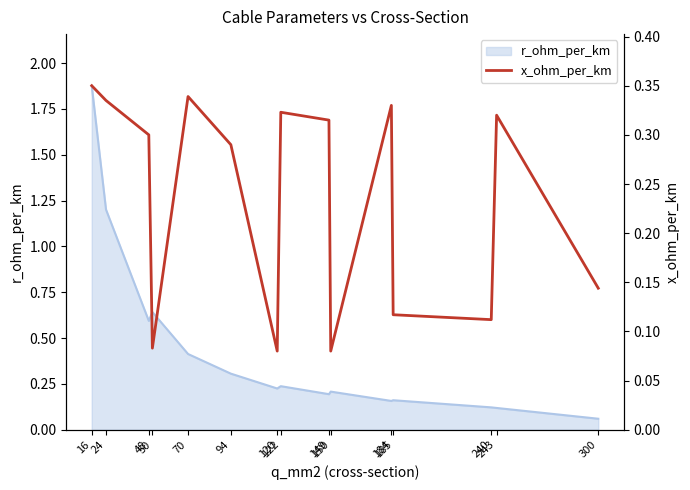

How many data points does each series have?

15